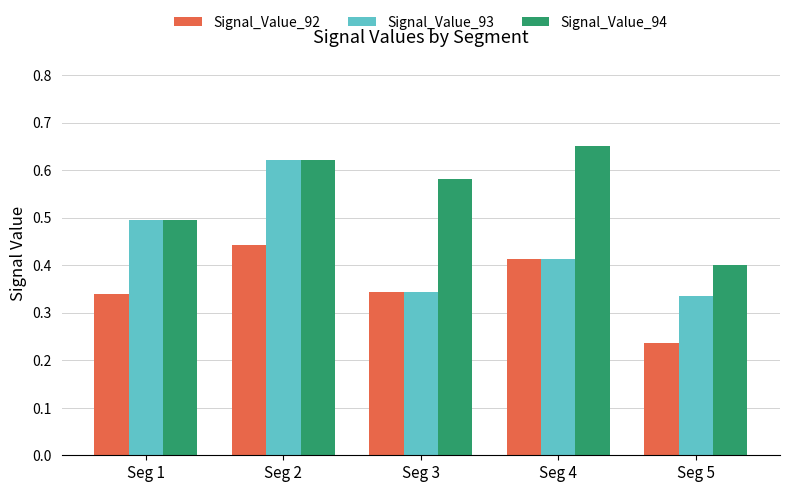

How many Signal_Value_93 values are between 0 and 1?

5